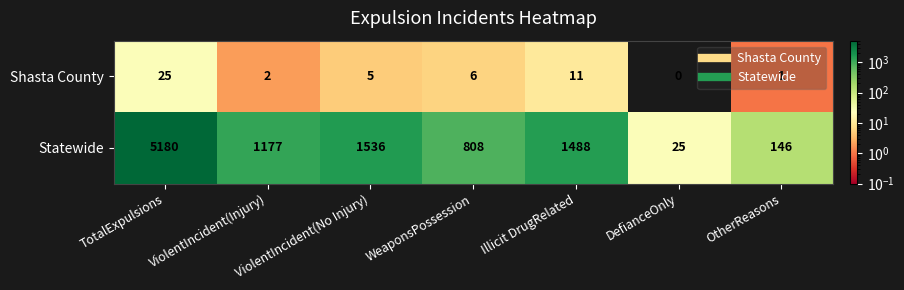

What is the sum of the Statewide values at Illicit DrugRelated and TotalExpulsions?

6668